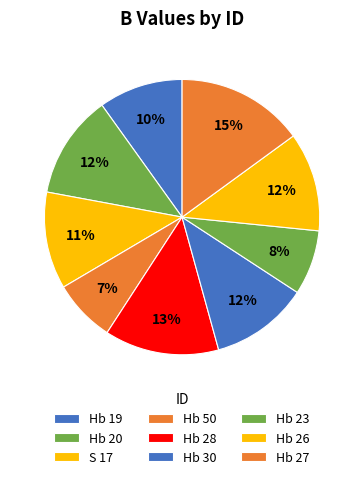

Rank the categories by value from highest to lowest.

Hb 27, Hb 28, Hb 20, Hb 26, Hb 30, S 17, Hb 19, Hb 23, Hb 50